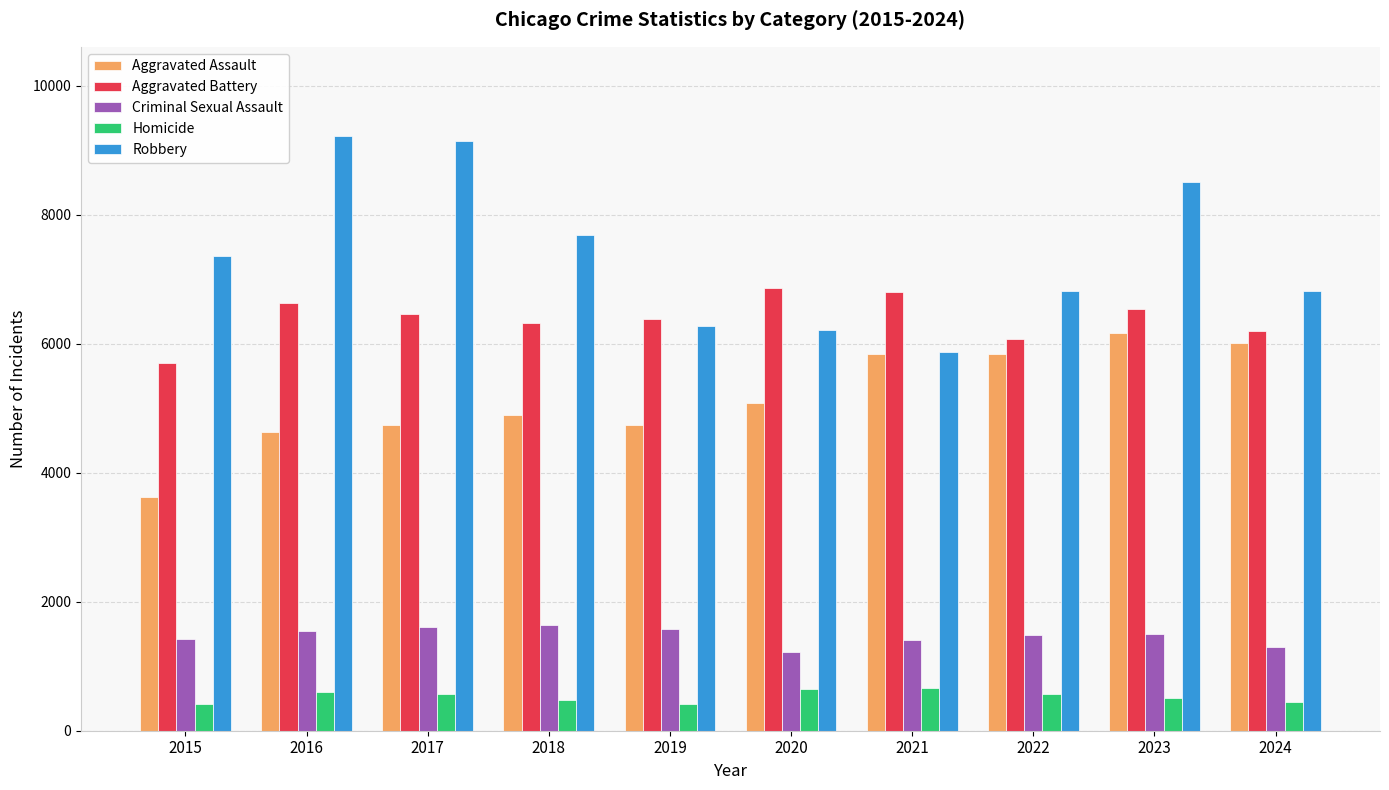

How many bars are there in total?

50